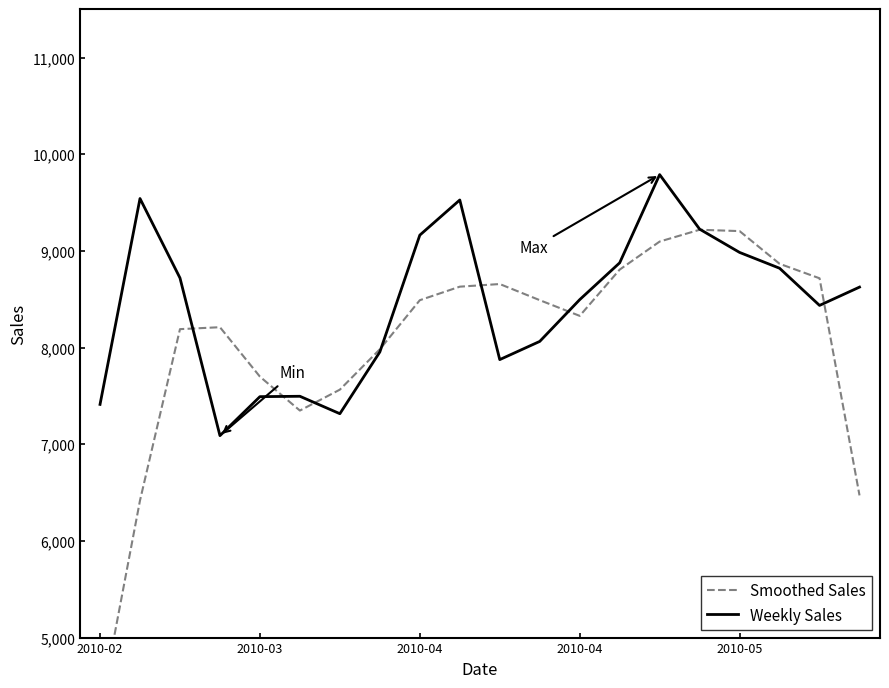

Which series has the largest range (max minus min)?

Smoothed Sales